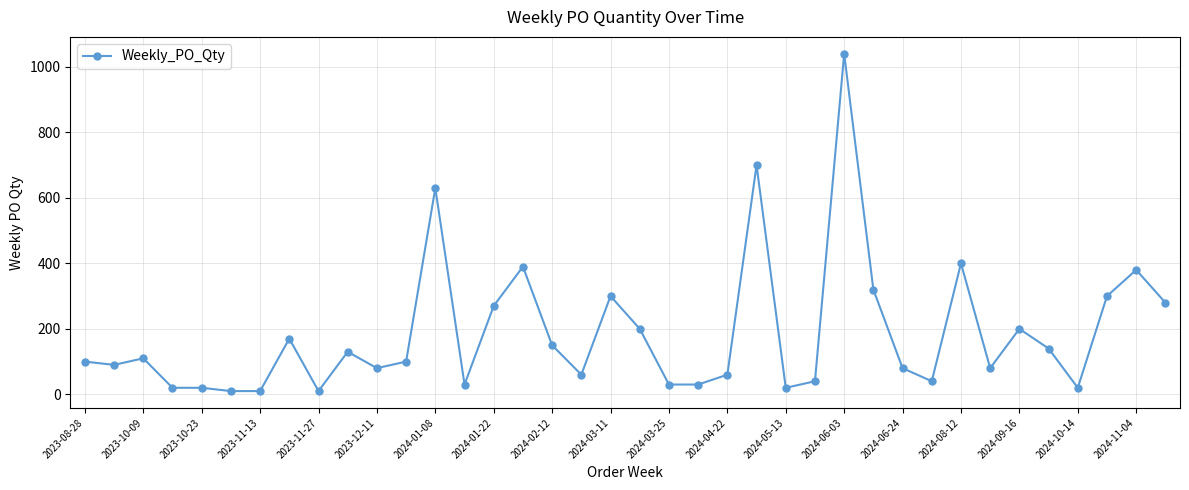

What is the greatest value displayed?

1040